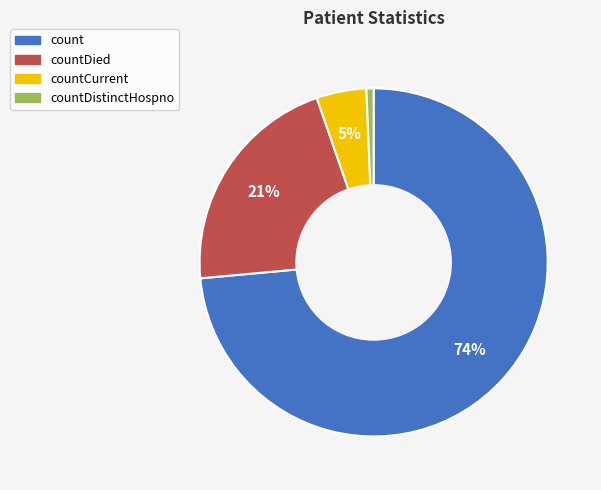

Is there any slice that represents more than half of the pie?

Yes